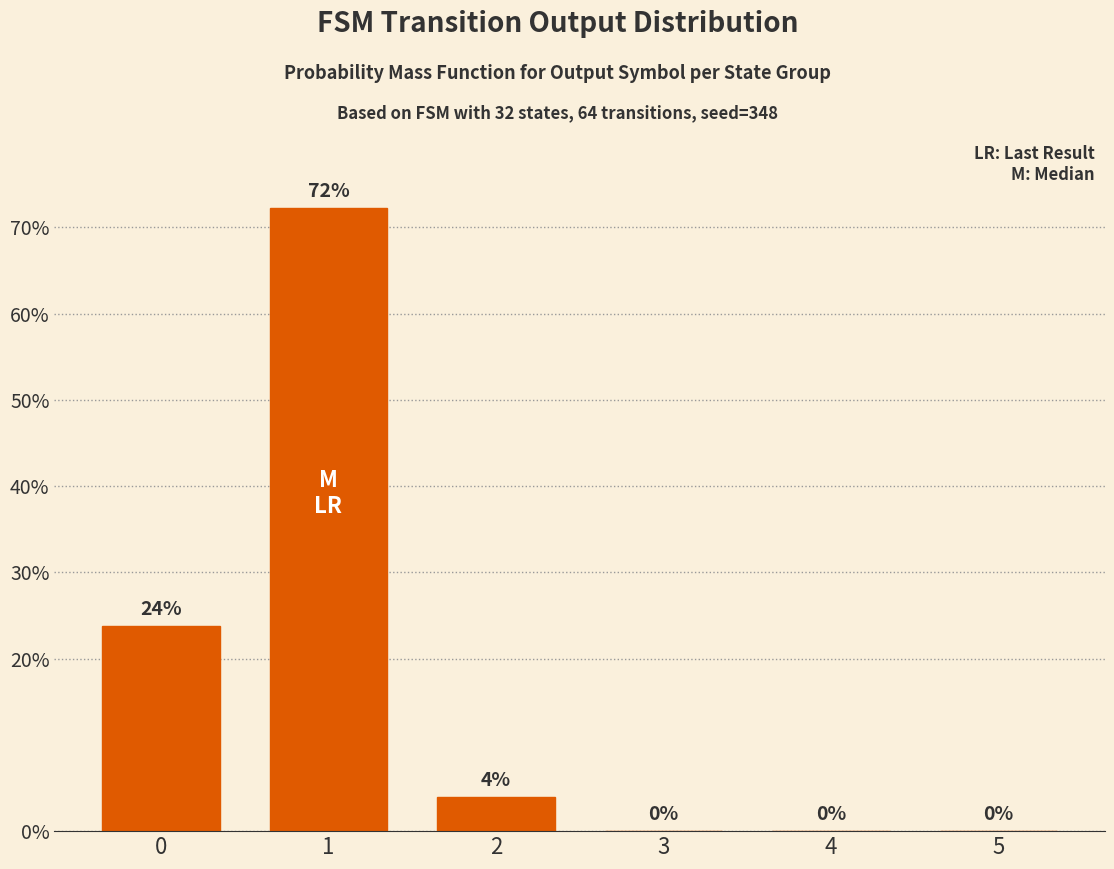

What is the sum of all values?

100.0